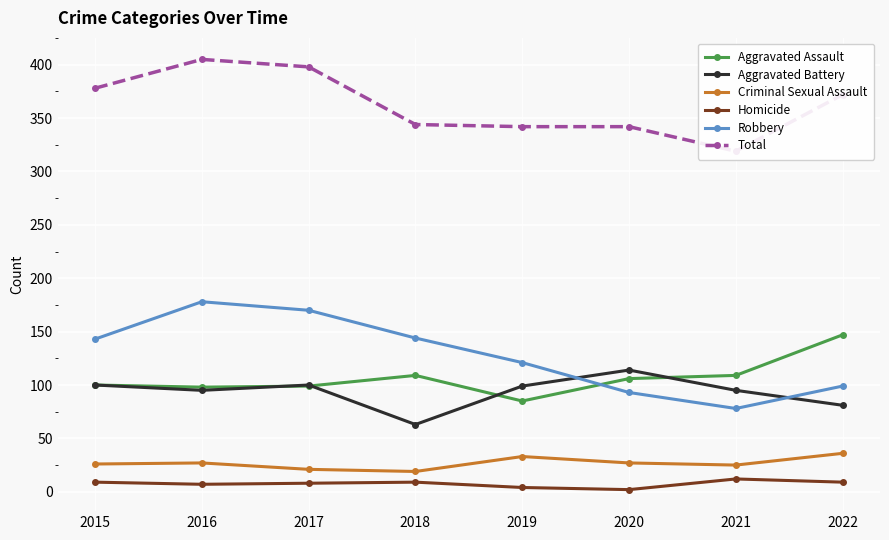

What is the spread (max minus min) of values at 2019?

338